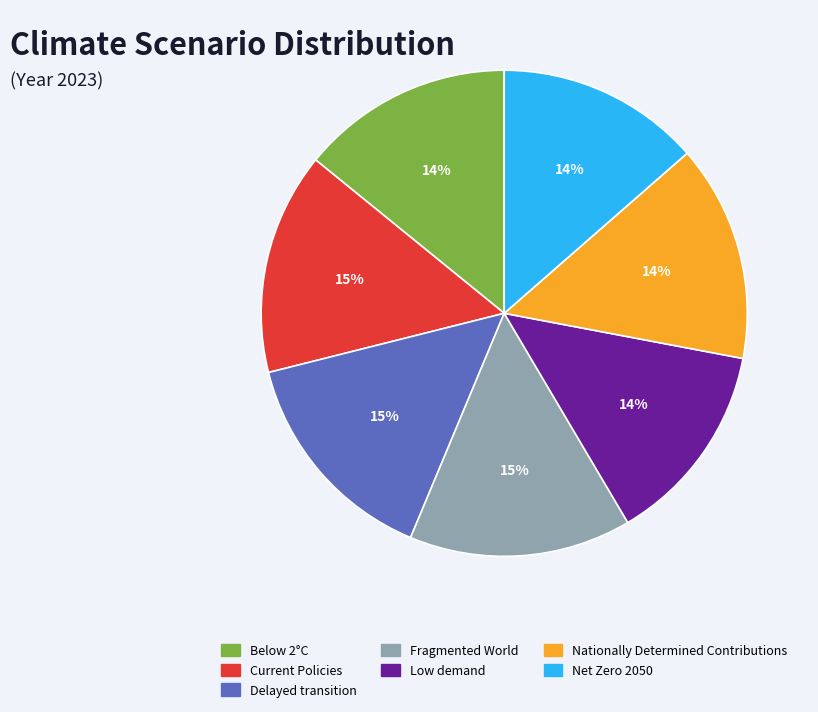

The Low demand slice represents 14% of the pie. True or false?

True